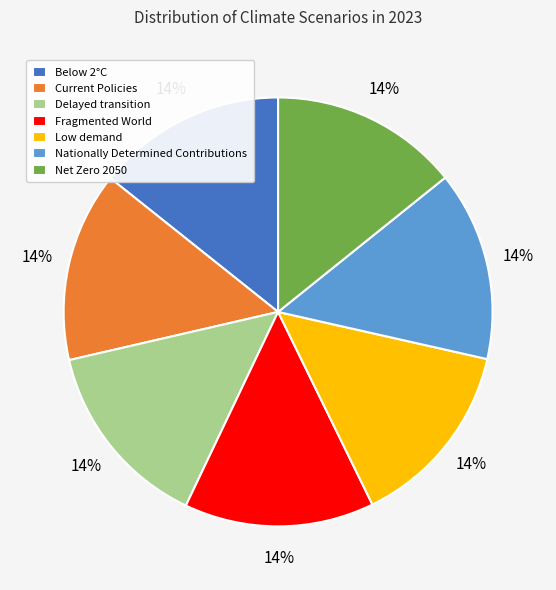

The Net Zero 2050 slice represents 8% of the pie. True or false?

False